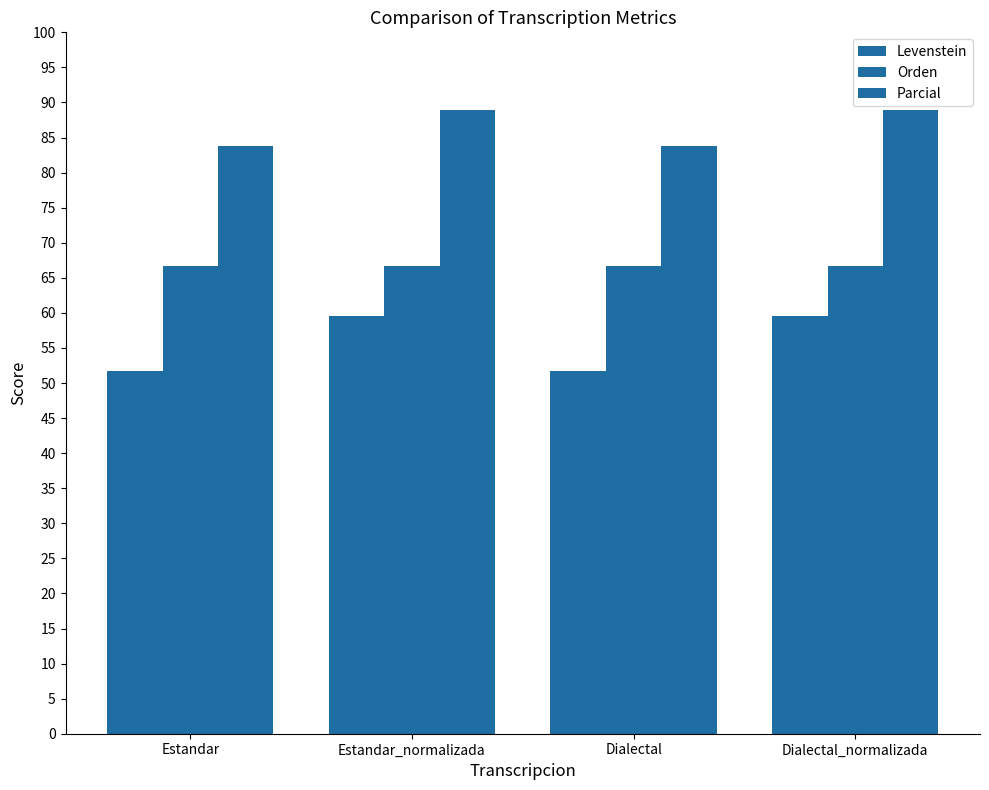

Reading right to left, what are all the values shown in this chart?

Levenstein: Dialectal_normalizada=59.6	Dialectal=51.7	Estandar_normalizada=59.6	Estandar=51.7
Orden: Dialectal_normalizada=66.7	Dialectal=66.7	Estandar_normalizada=66.7	Estandar=66.7
Parcial: Dialectal_normalizada=88.9	Dialectal=83.8	Estandar_normalizada=88.9	Estandar=83.8